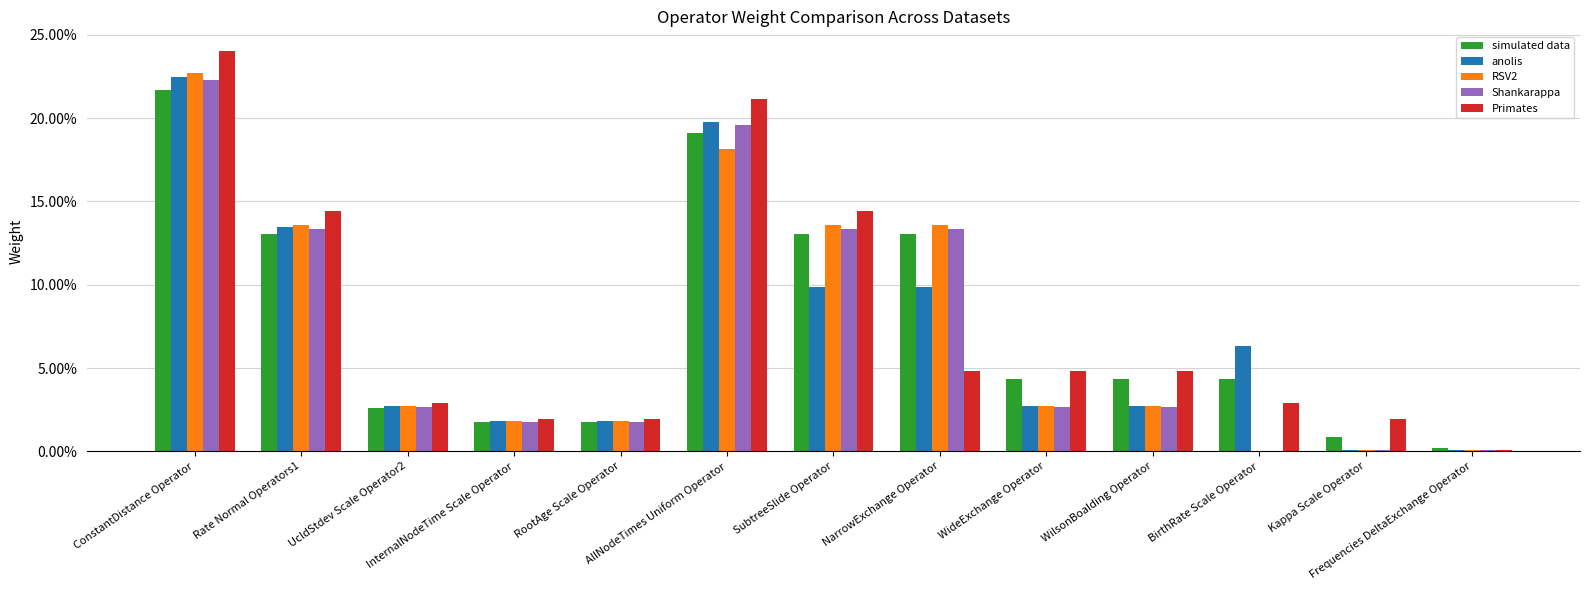

Which category has the lowest value in the Shankarappa series?

BirthRate Scale Operator